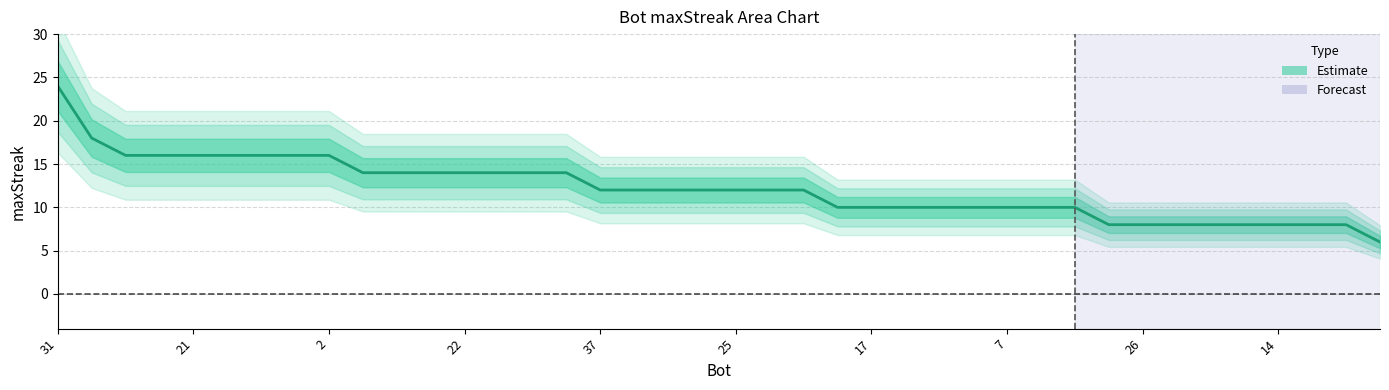

Reading left to right, list all the values displayed in this chart.

24	18	16	16	16	16	16	16	16	14	14	14	14	14	14	14	12	12	12	12	12	12	12	10	10	10	10	10	10	10	10	8	8	8	8	8	8	8	8	6